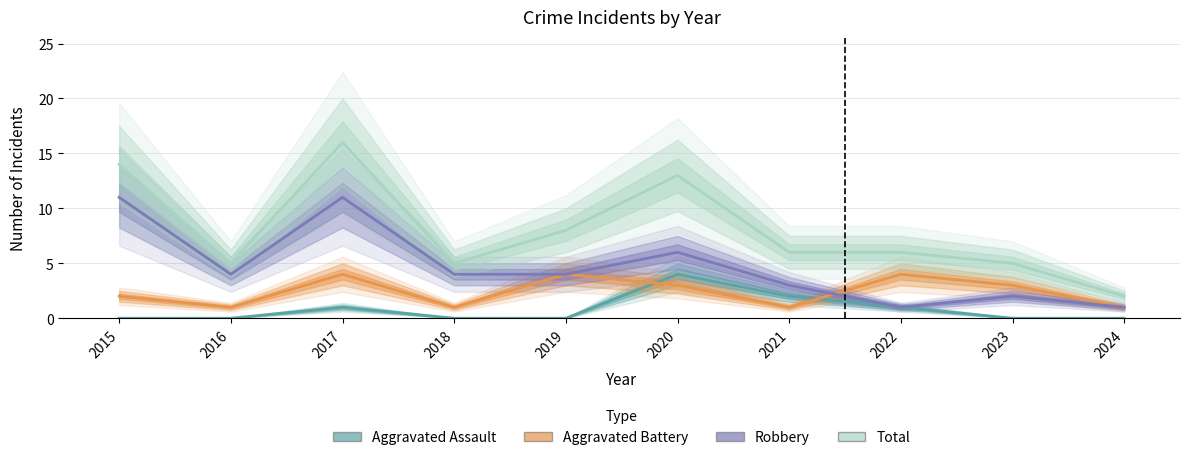

At which category does the chart reach its peak across all series?

2017